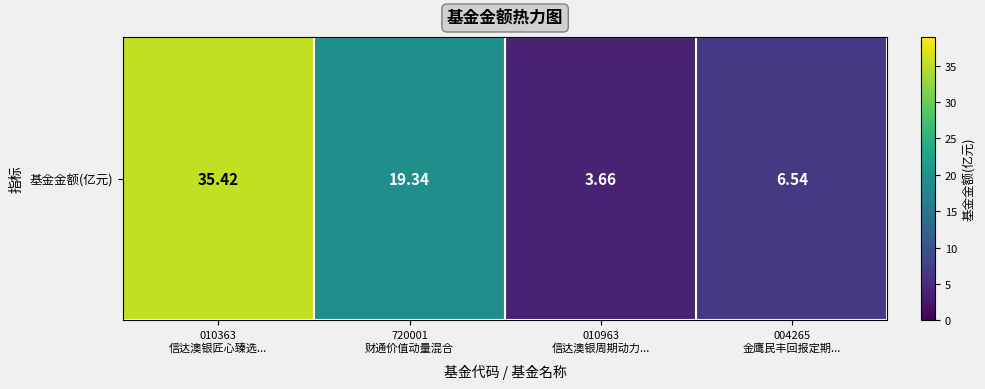

What is the difference between the second highest and minimum values?

15.7